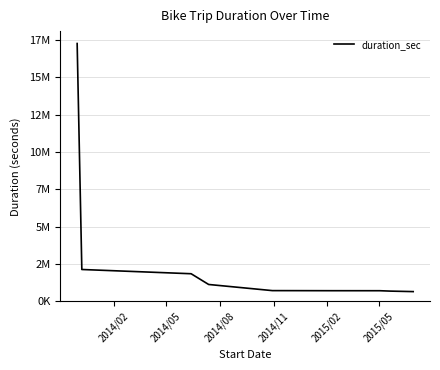

Reading left to right, transcribe all the data shown in this chart.

17270400	2137000	1852590	1133540	722236	720454	716480	715339	688899	655939